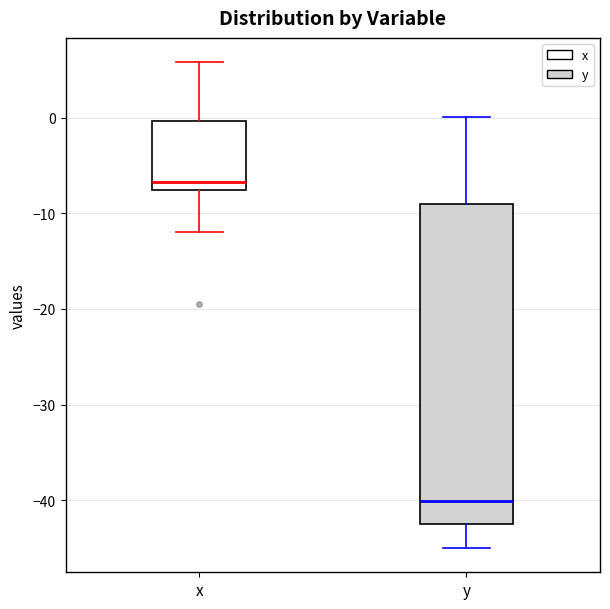

Where does the upper whisker of the box for x end on the y-axis? The values are not printed on the chart, so give them approximately, as read against the axis.

6